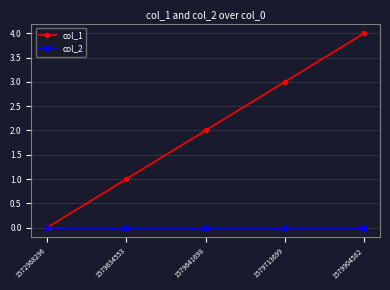

The value of col_2 at 1579713699 is 0. True or false?

True